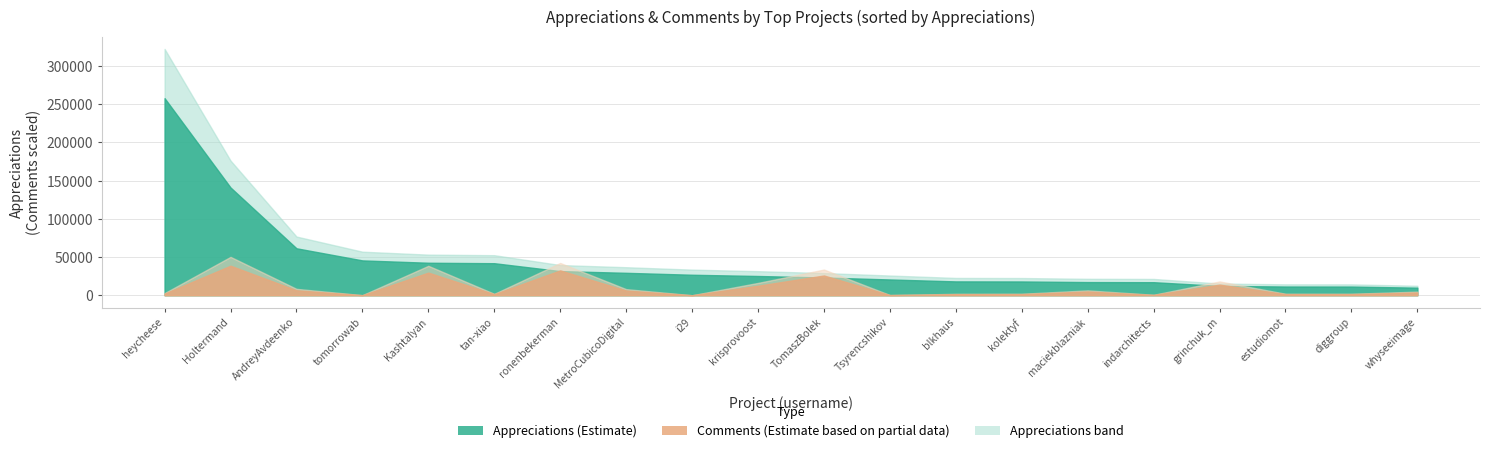

What is the sum of the appreciations values at ronenbekerman and whyseeimage?

41496